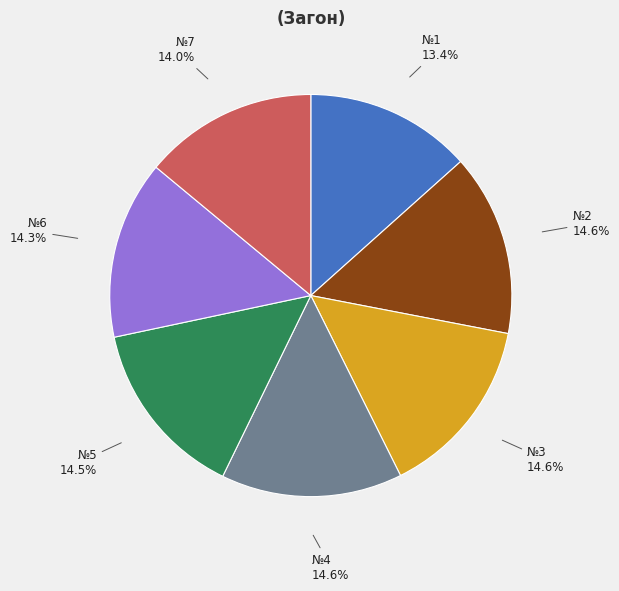

To the nearest percent, what is the combined percentage of №7 and №1?

27%